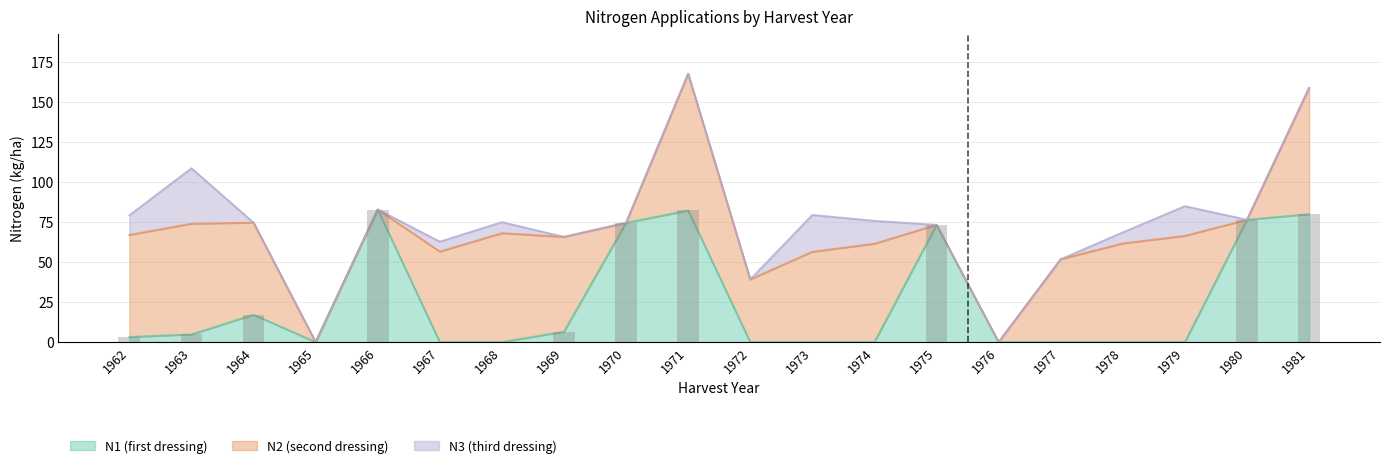

Where is N2 nearest to the value 42?

1972